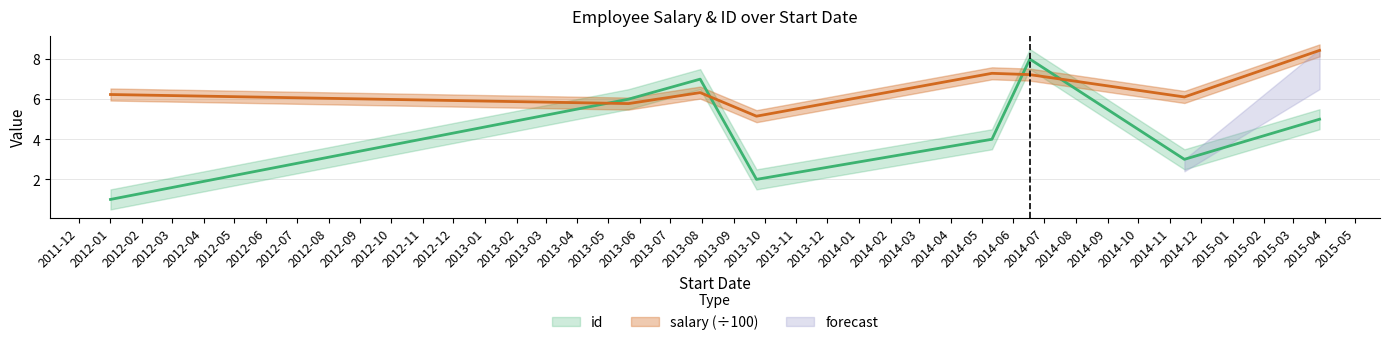

What is the total value across all series at 2012-03?

7.2